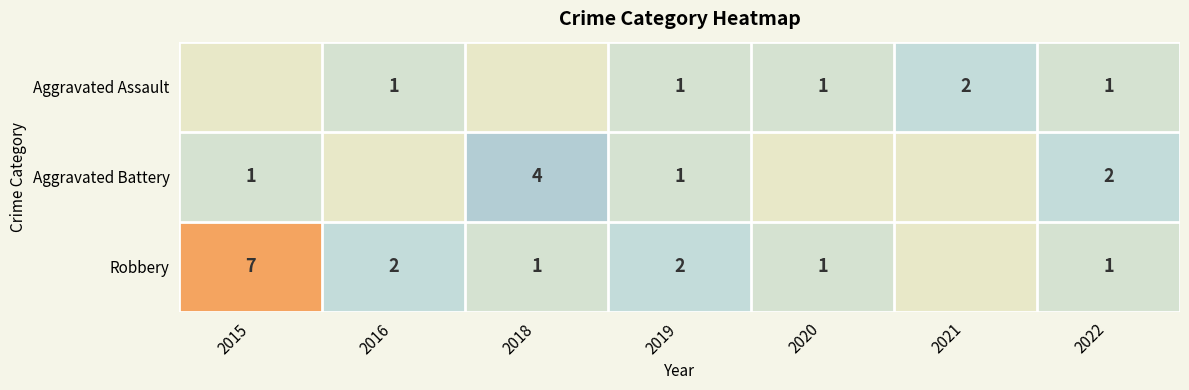

What is the difference between the second highest and second lowest values in the Robbery series?

1